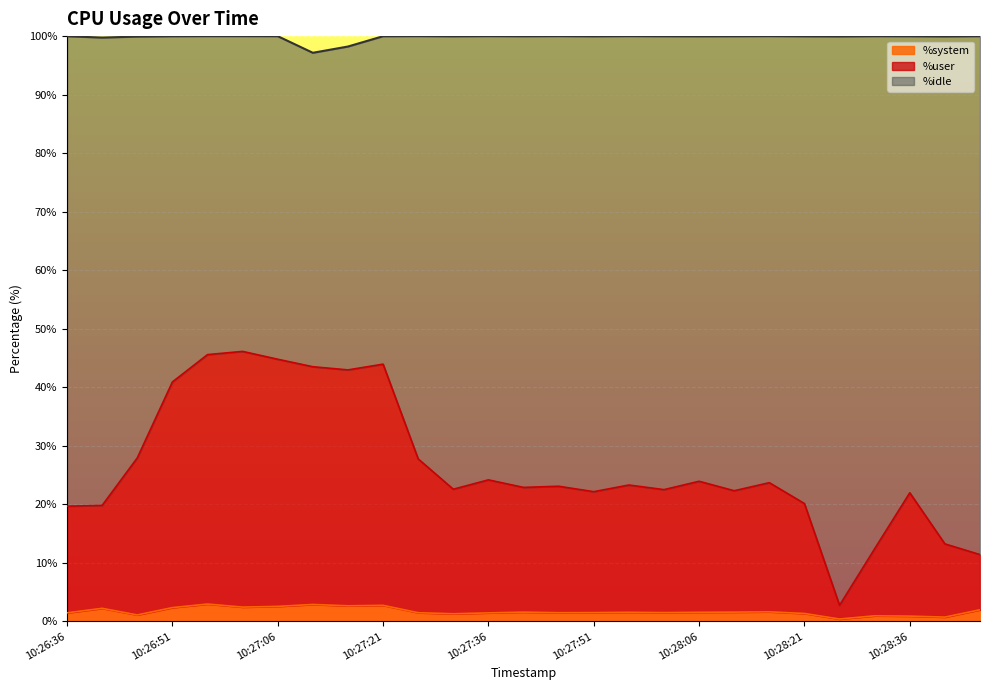

True or false: %system and %user cross at least once.

False